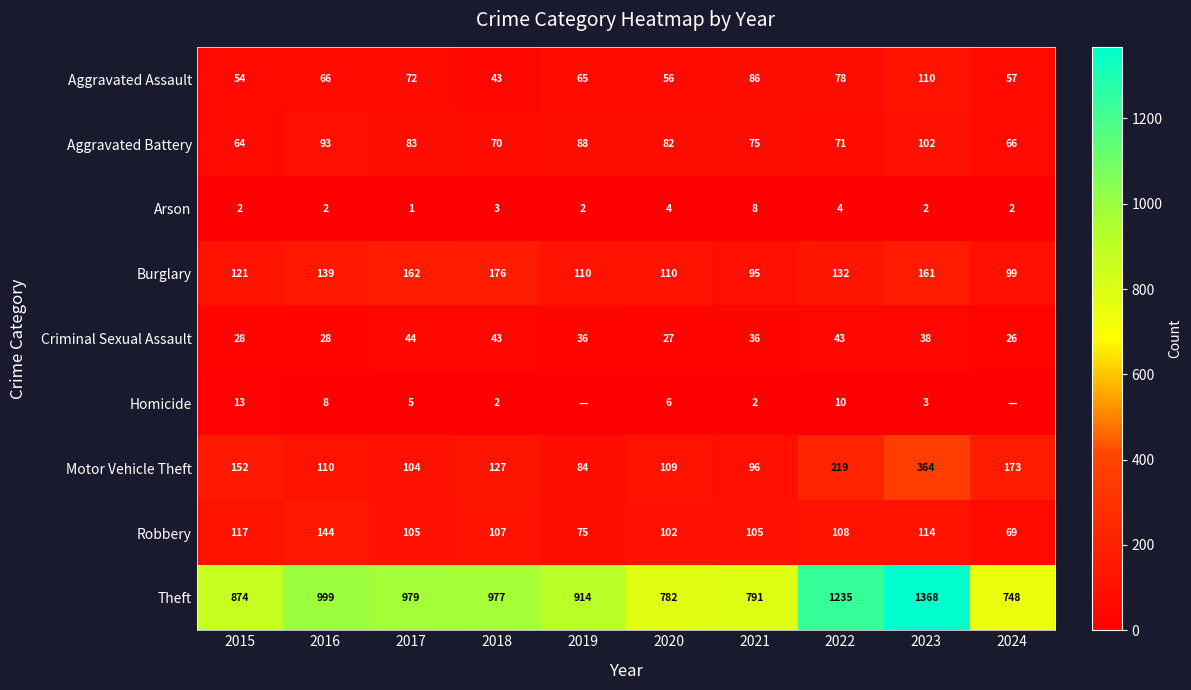

What is the difference between the highest and lowest values at 2018?

975